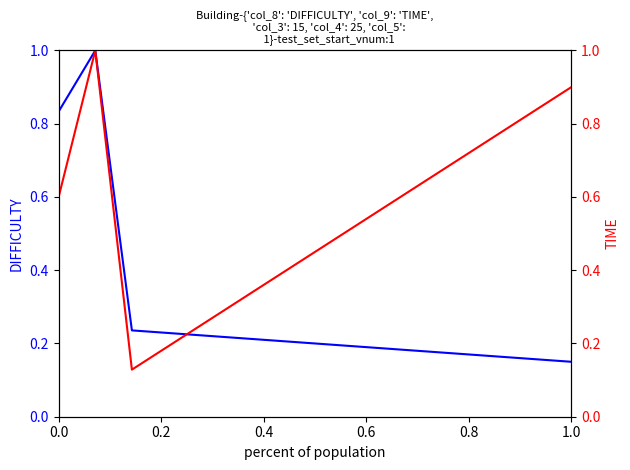

What is the total value across all series at 1.0?

1.1